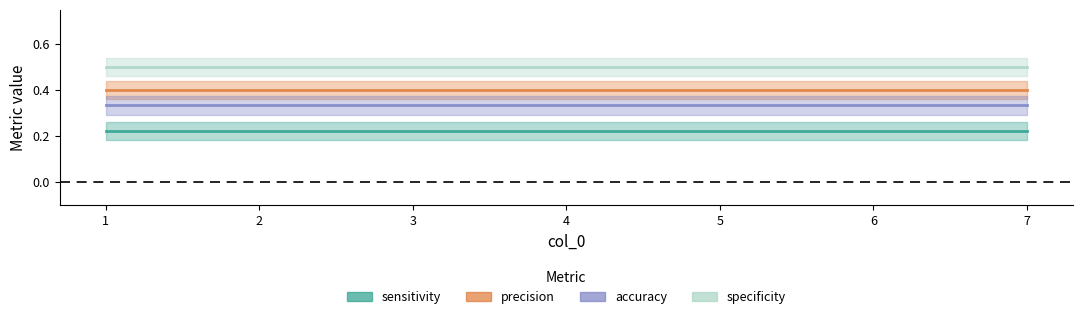

True or false: precision and accuracy cross at least once.

False